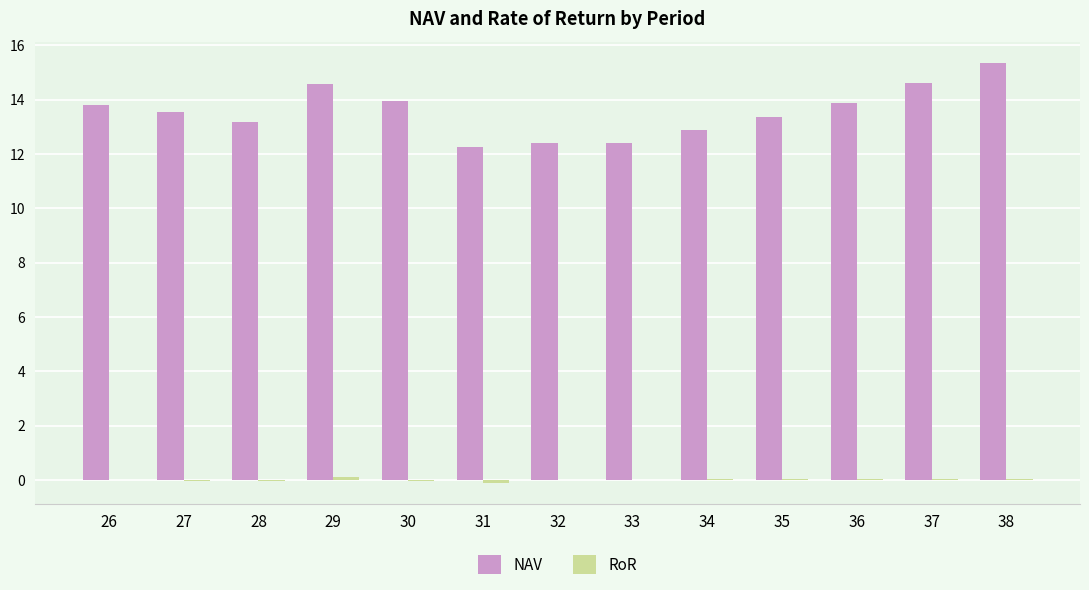

Does the chart contain stacked bars?

No